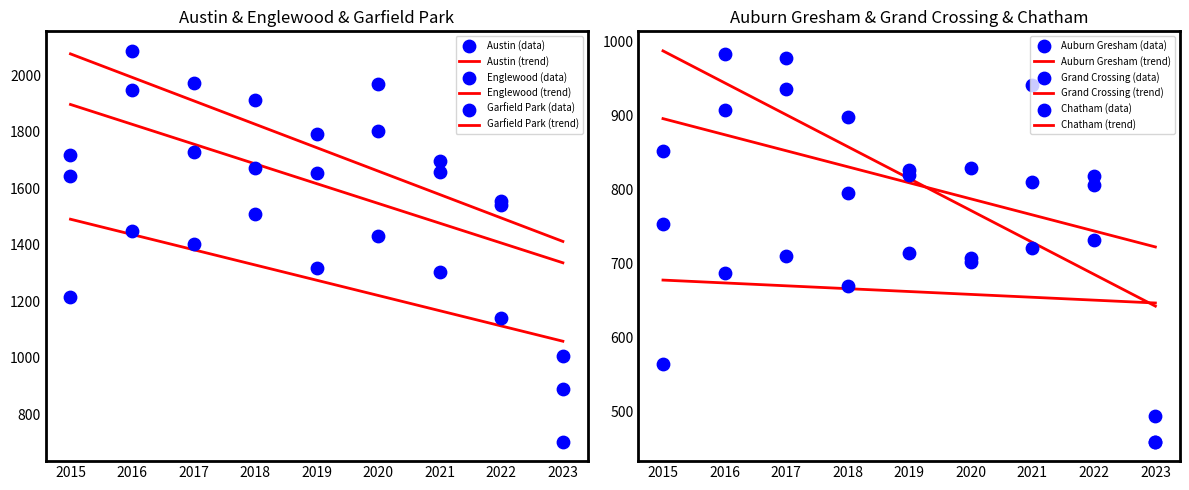

At which category is the sum across all series the highest?

2016